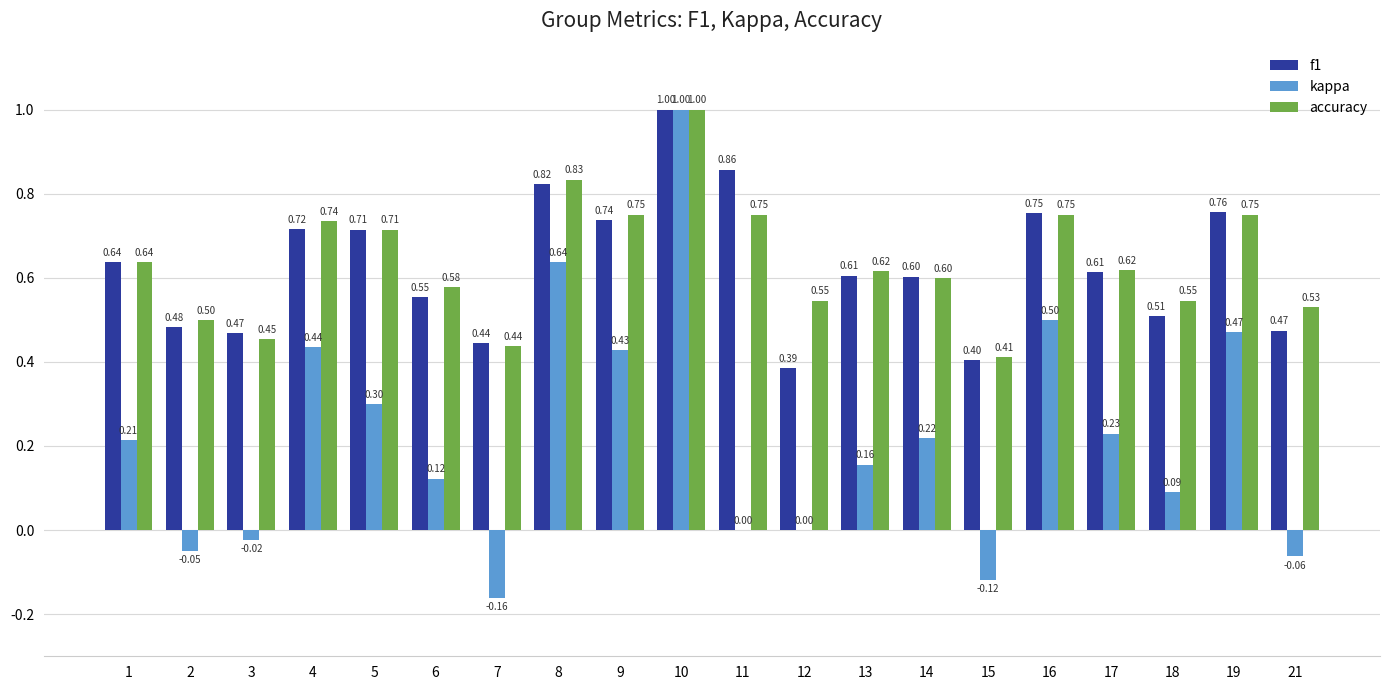

Where is accuracy nearest to the value 0?

15